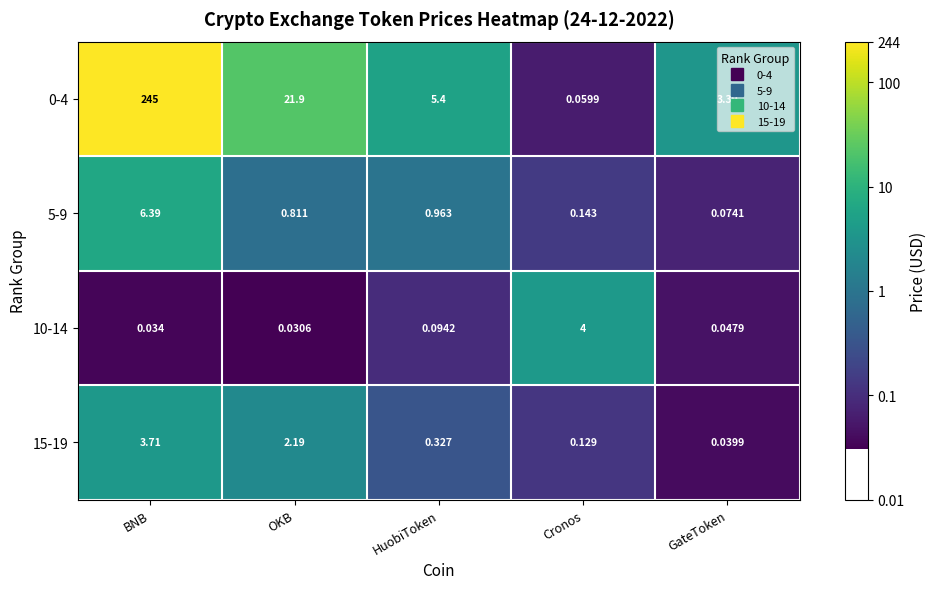

At which label does 0-4 first exceed 5?

BNB